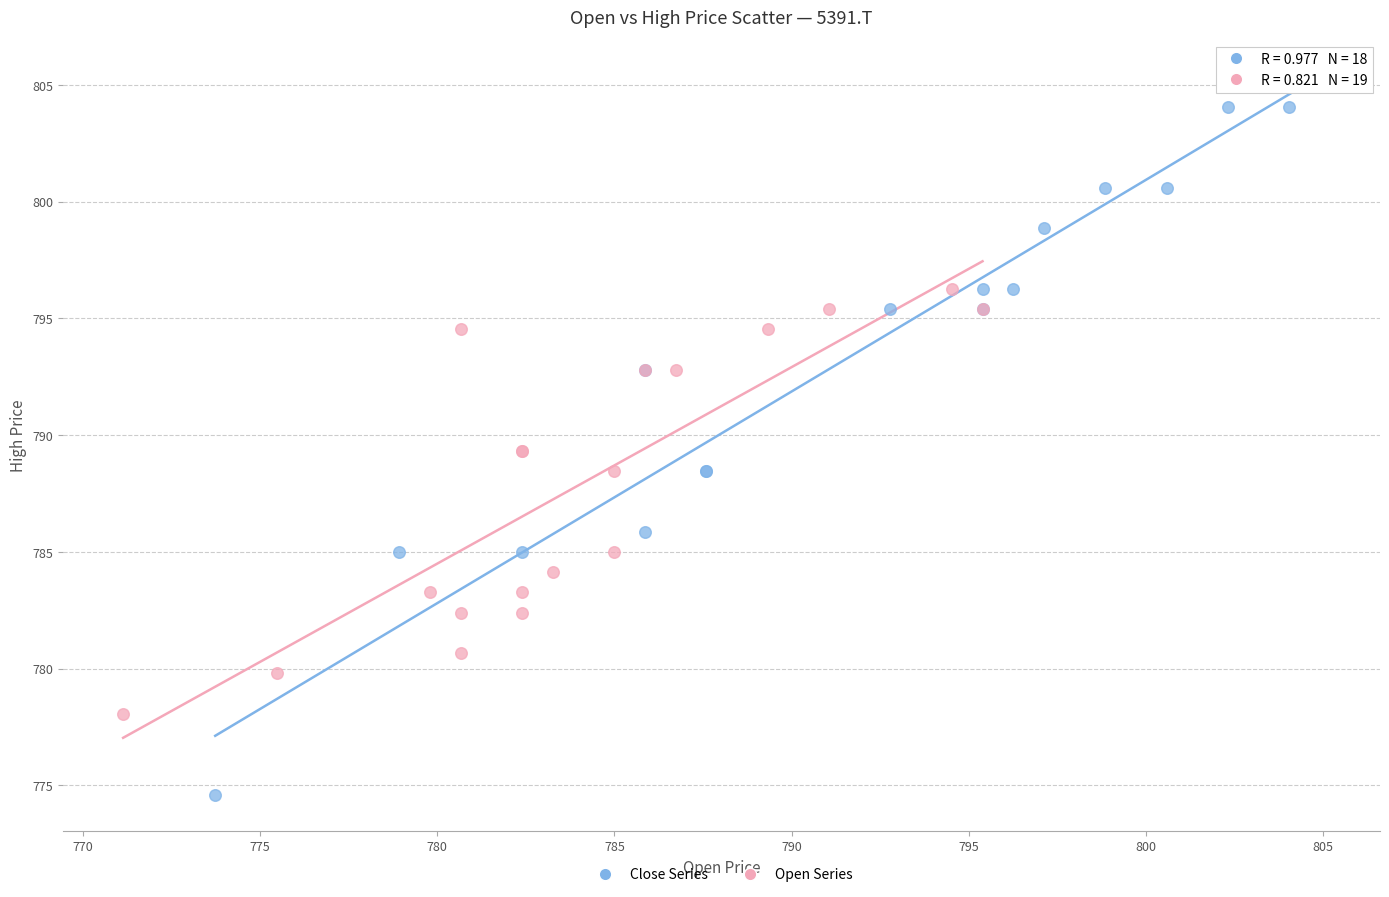

Which series has the largest Y range (max minus min)?

Close Series